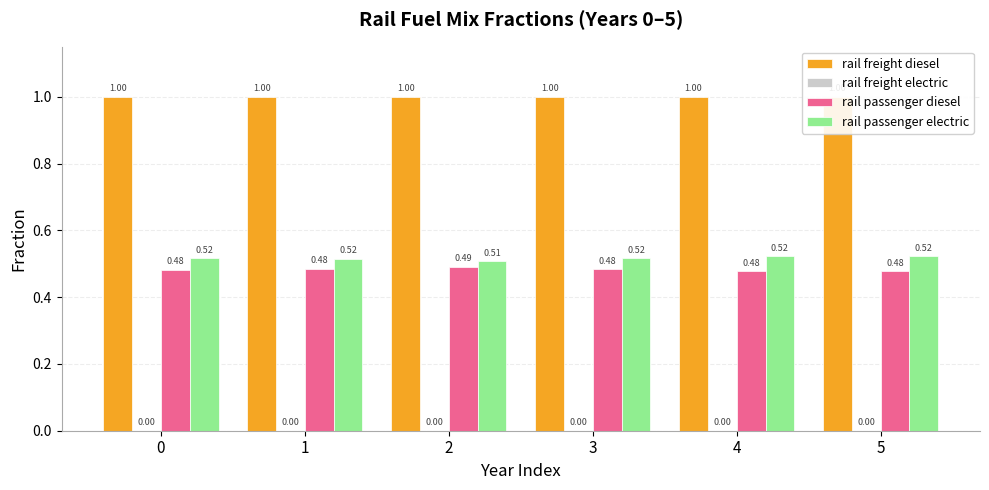

At 4, list the series in order from largest to smallest.

rail freight diesel, rail passenger electric, rail passenger diesel, rail freight electric